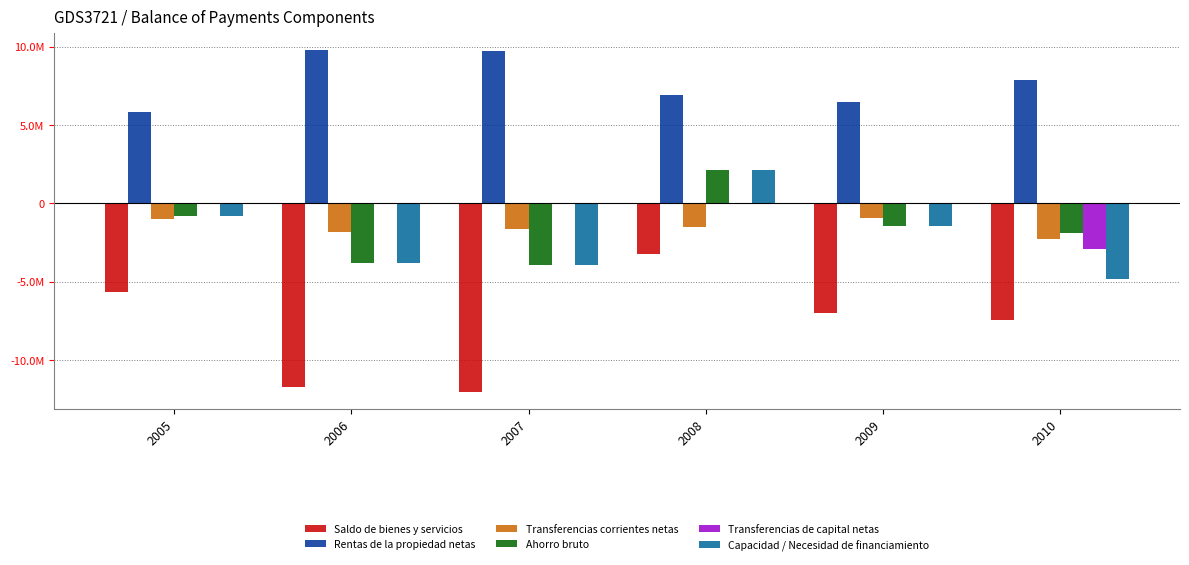

What are all the series names shown in the legend?

Saldo de bienes y servicios, Rentas de la propiedad netas, Transferencias corrientes netas, Ahorro bruto, Transferencias de capital netas, Capacidad / Necesidad de financiamiento